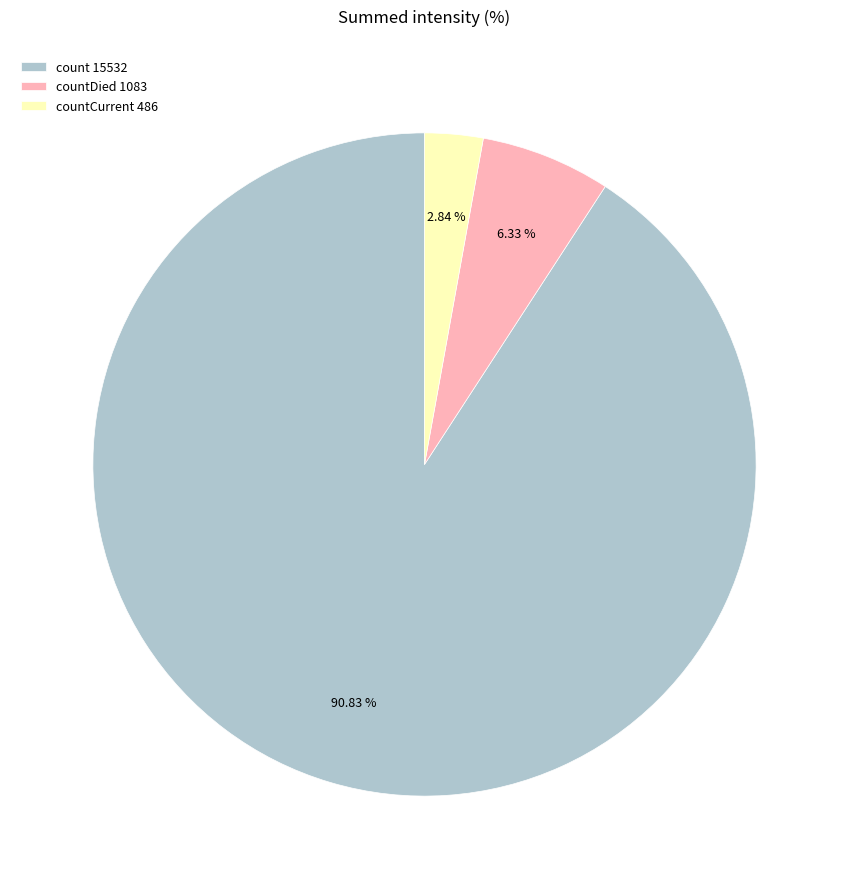

Is there a majority slice in this chart?

Yes